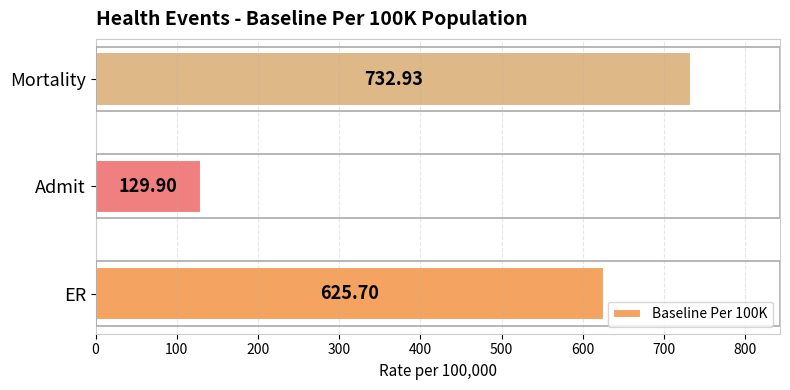

List the labels in order of value, largest first.

Mortality, ER, Admit